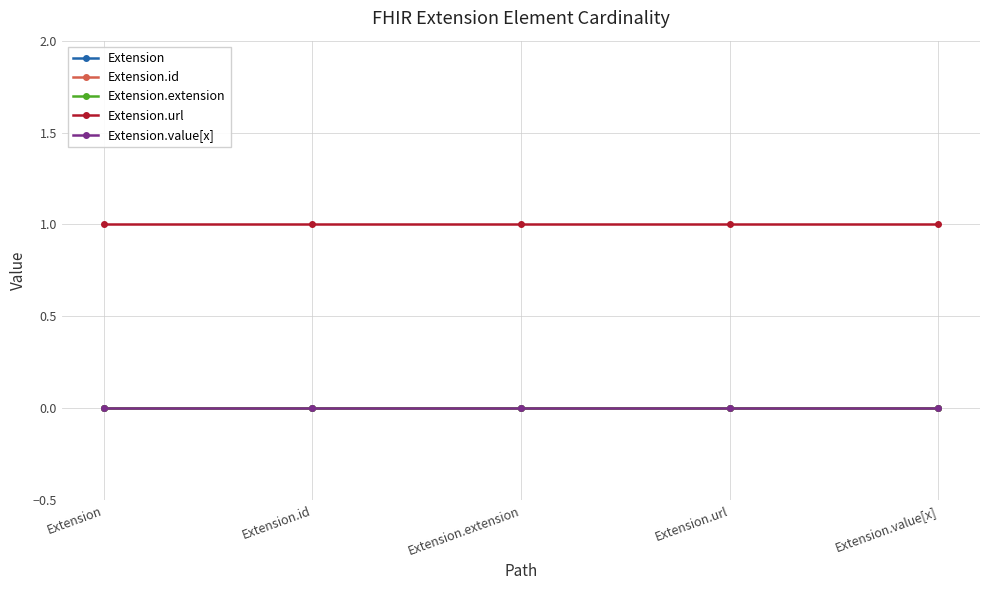

What is the label of the 4th point from the right?

Extension.id